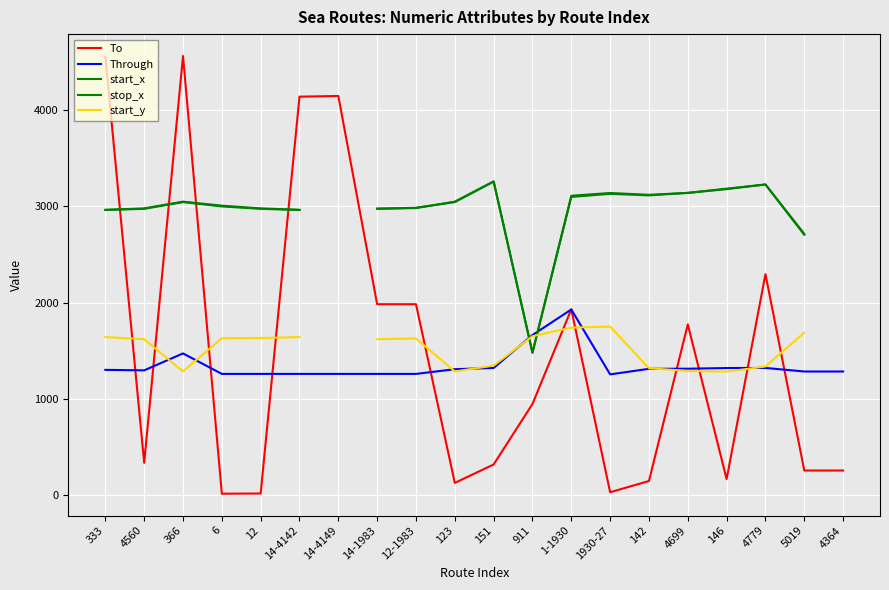

How many positive values does the stop_x series have?

18